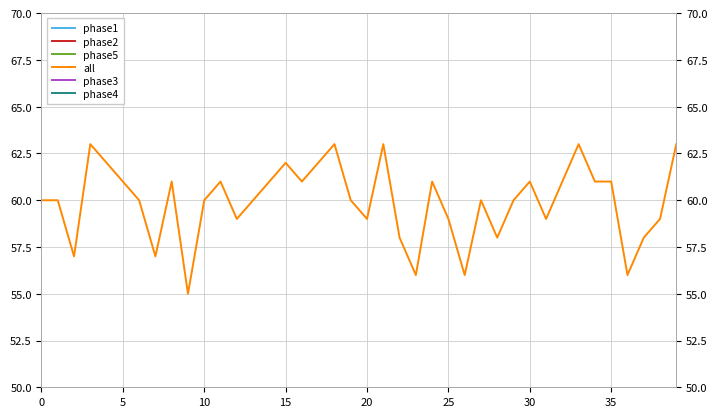

True or false: phase5 and phase4 intersect in this chart.

False